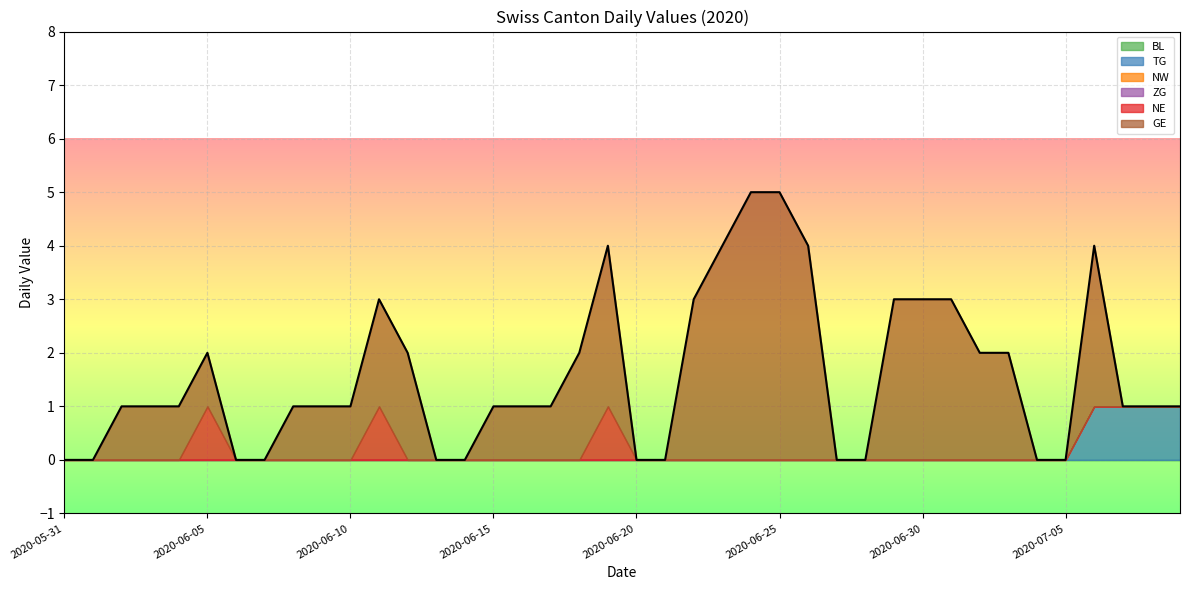

Does the chart display data point markers on the line(s)?

No